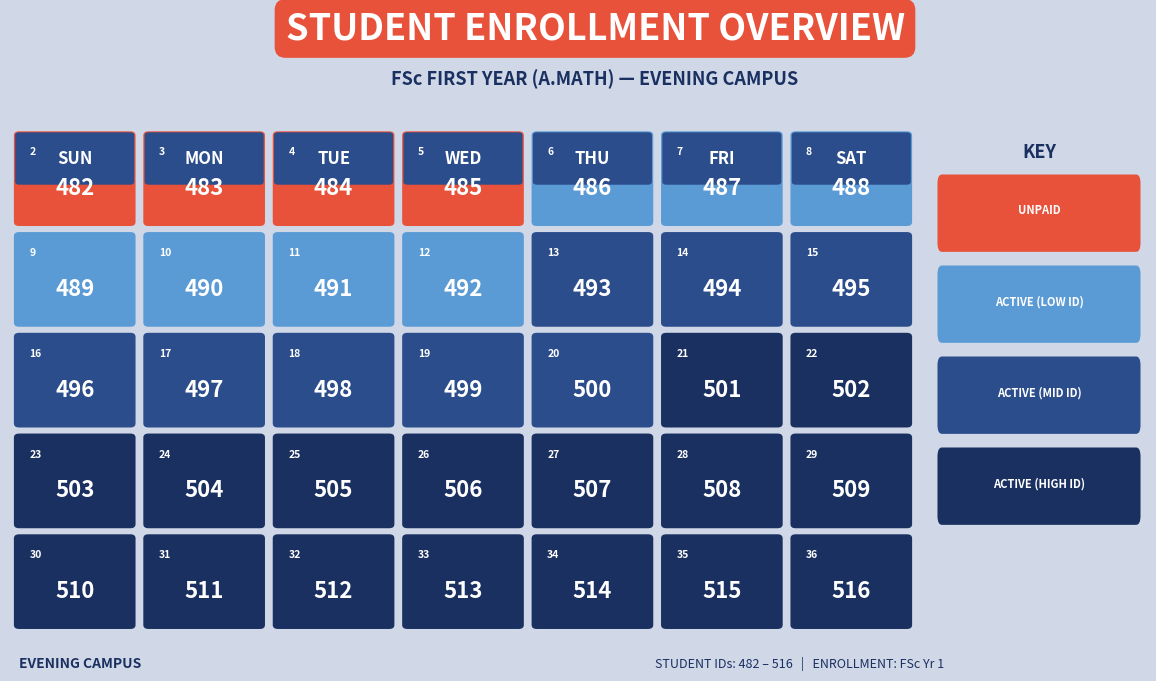

The chart shows a value of 120 at 17. True or false?

False